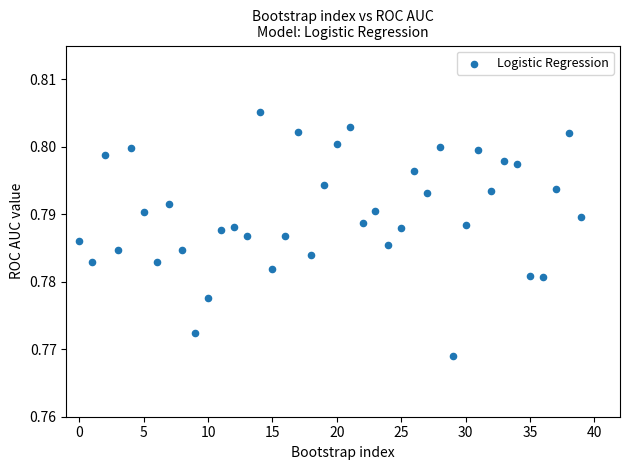

How many points are shown in the scatter plot?

40